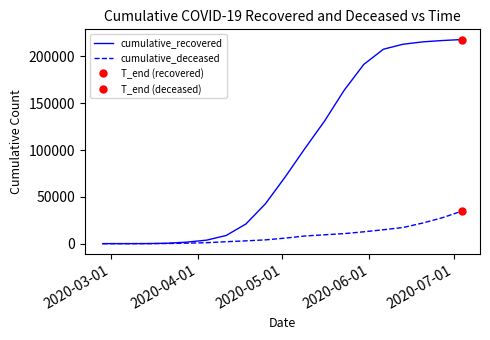

How many lines are shown in the chart?

2